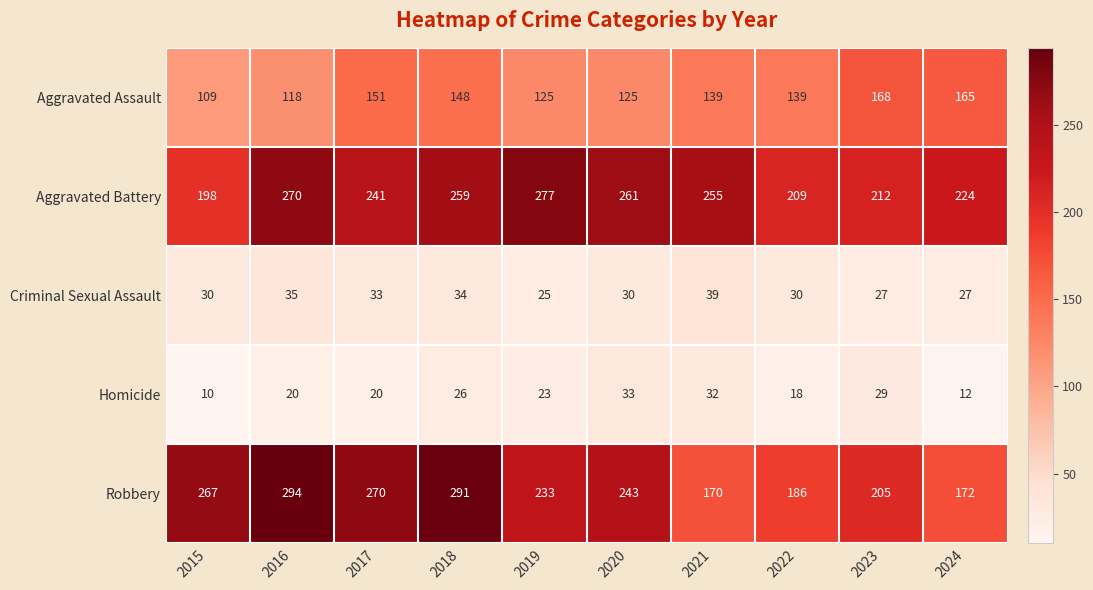

What is the difference between the Aggravated Battery values at 2024 and 2021?

31